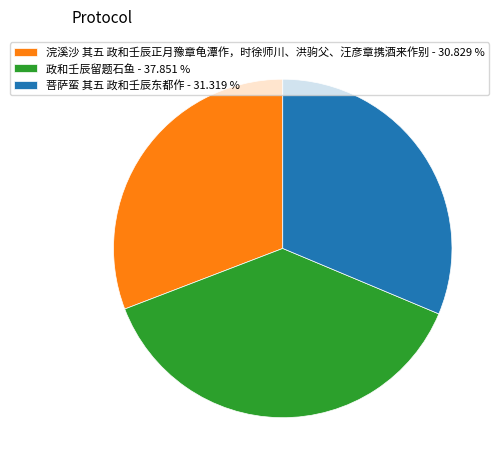

Does 菩萨蛮 其五 政和壬辰东都作 account for over 50% of the chart?

No